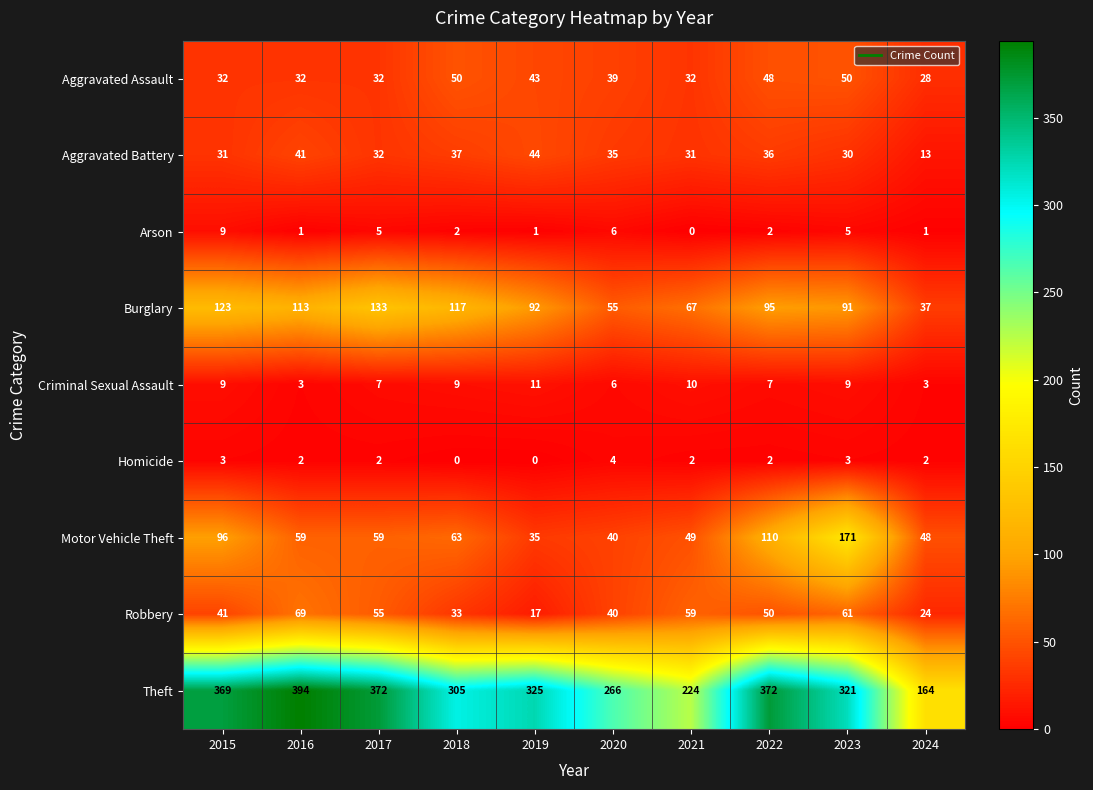

What value does the Criminal Sexual Assault series have at 2024?

3